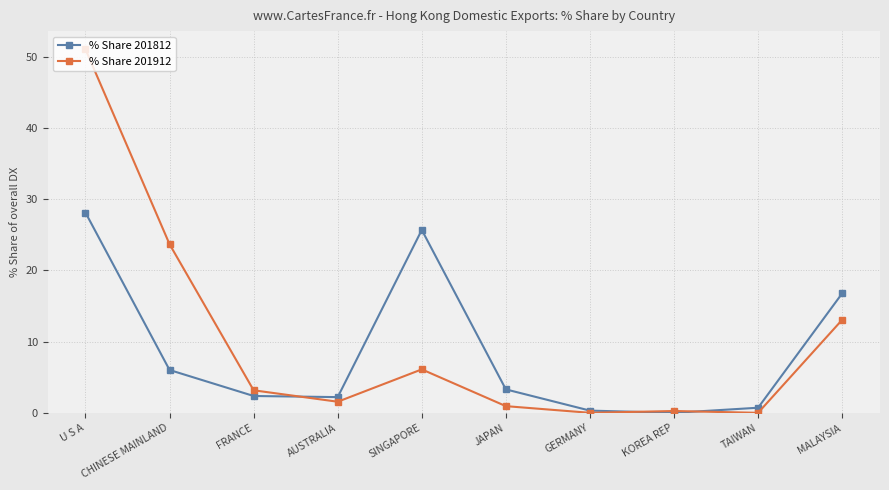

Which series has the largest total across all categories?

% Share 201912